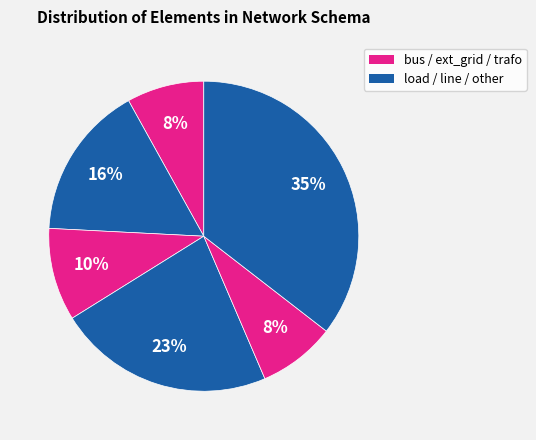

How many segments does this pie chart have?

6